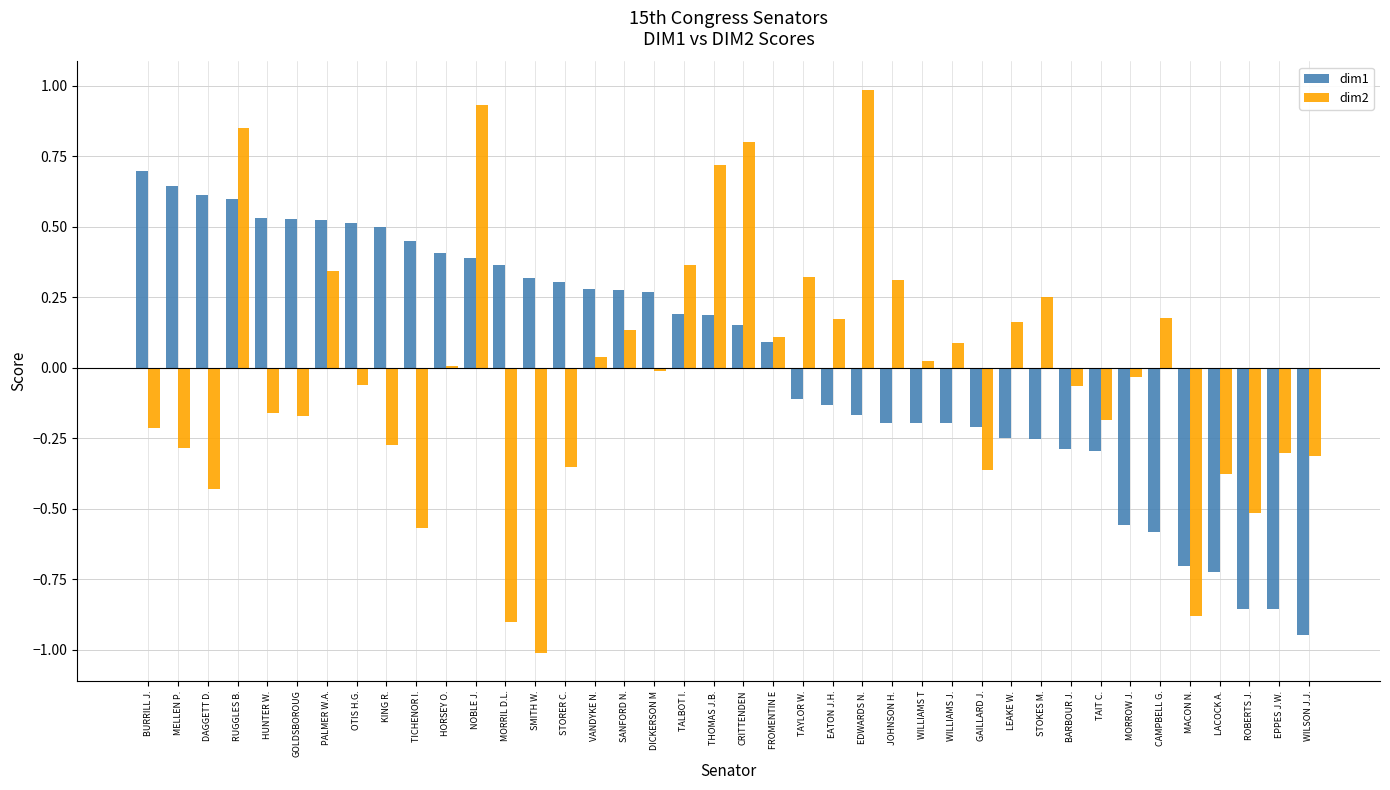

Are the bars horizontal?

No